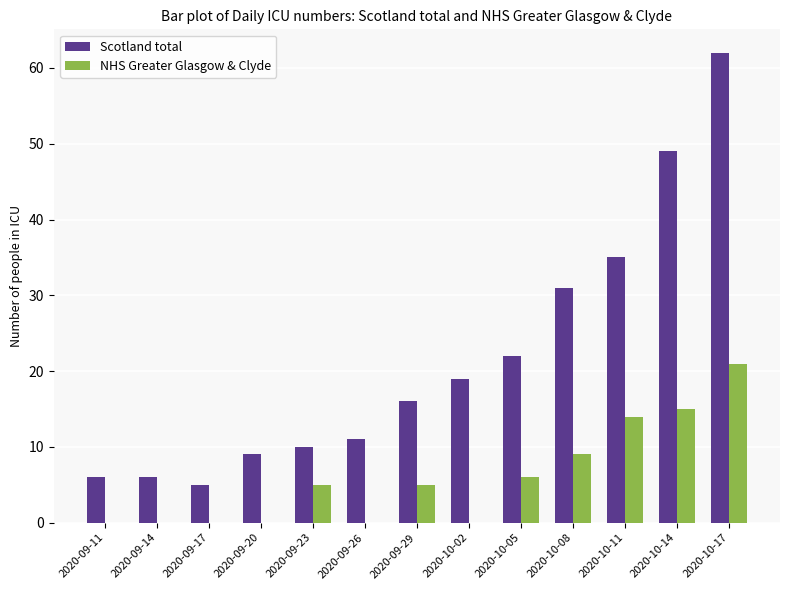

What is the sum of all NHS Greater Glasgow & Clyde values?

75